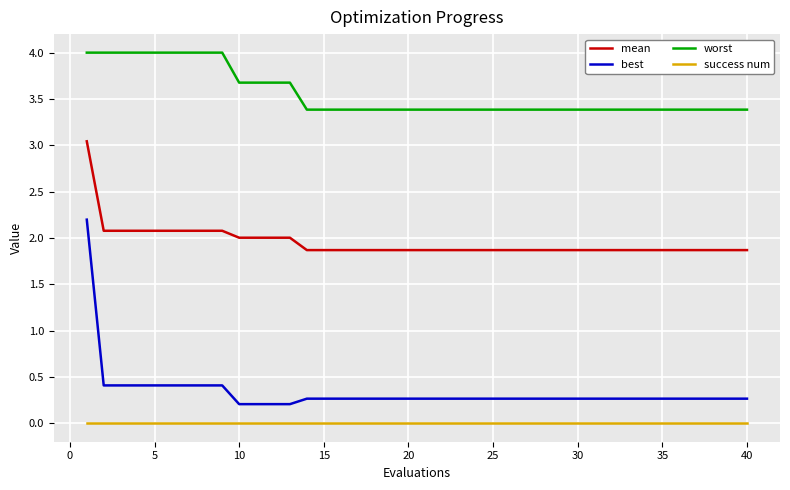

How many lines are shown in the chart?

4